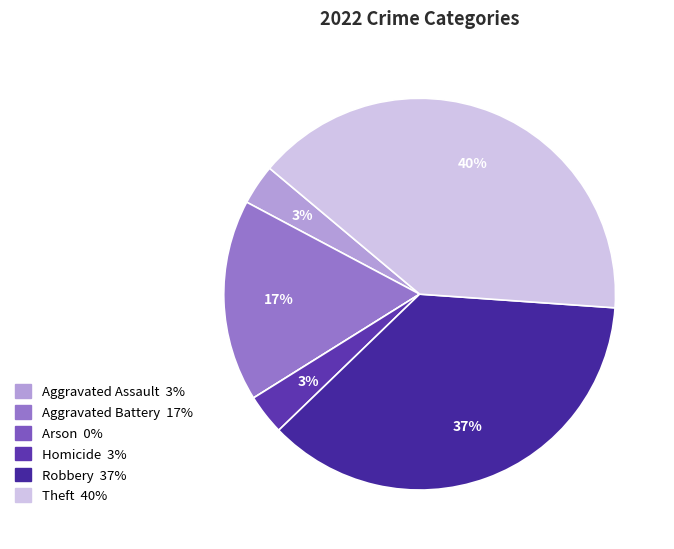

To the nearest percent, what is the difference between the largest and smallest slice percentages?

40%